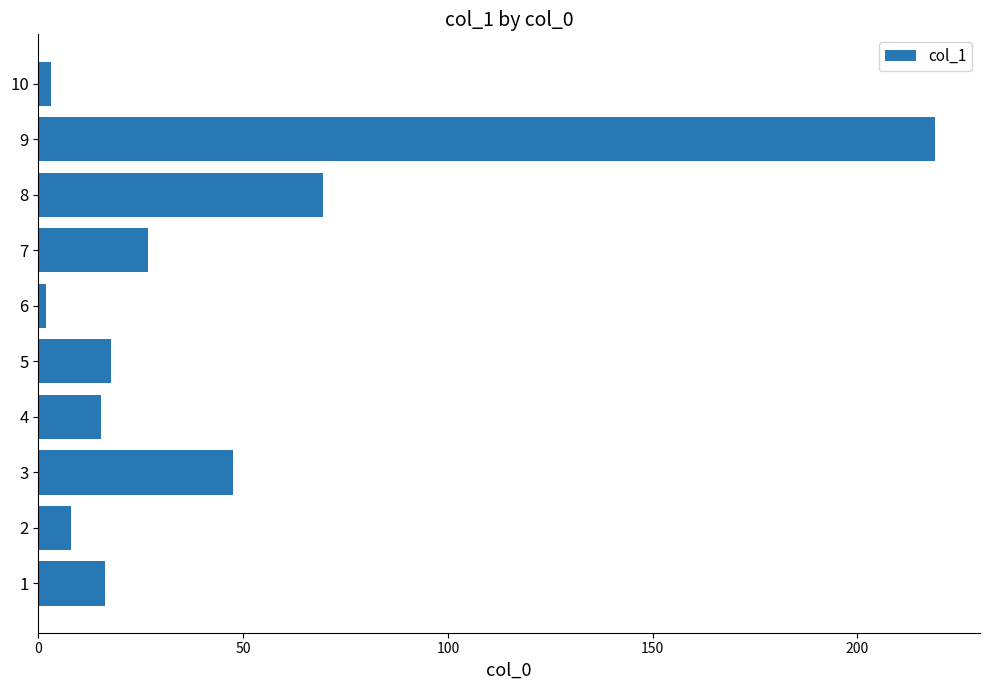

The value at 7 is 39.9. True or false?

False